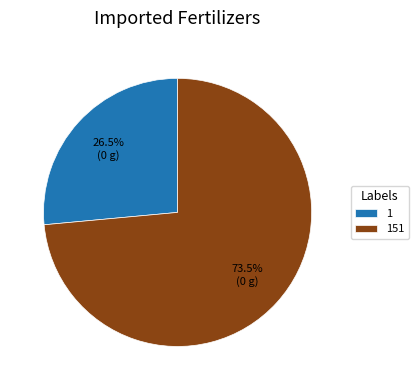

Is there any slice that represents more than half of the pie?

Yes